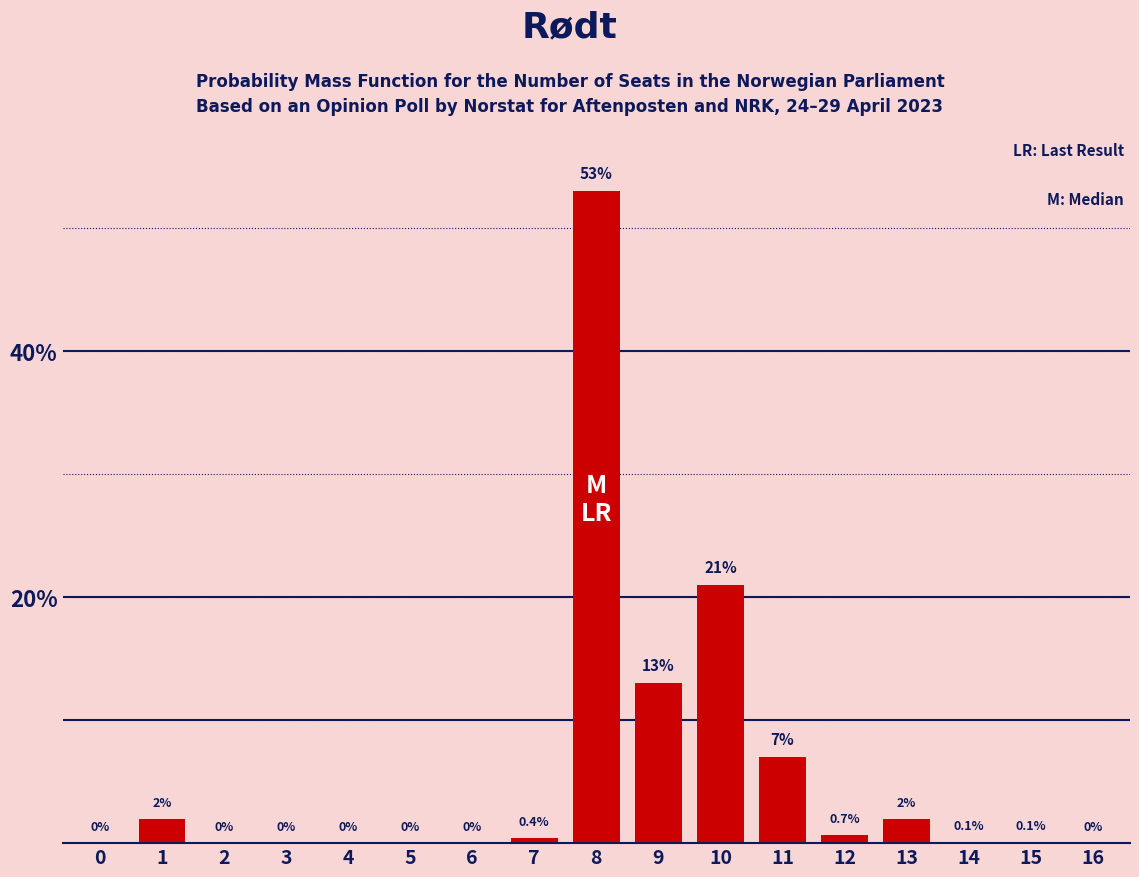

Reading right to left, what are all the values shown in this chart?

16=0.0	15=0.1	14=0.1	13=2.0	12=0.7	11=7.0	10=21.0	9=13.0	8=53.0	7=0.4	6=0.0	5=0.0	4=0.0	3=0.0	2=0.0	1=2.0	0=0.0